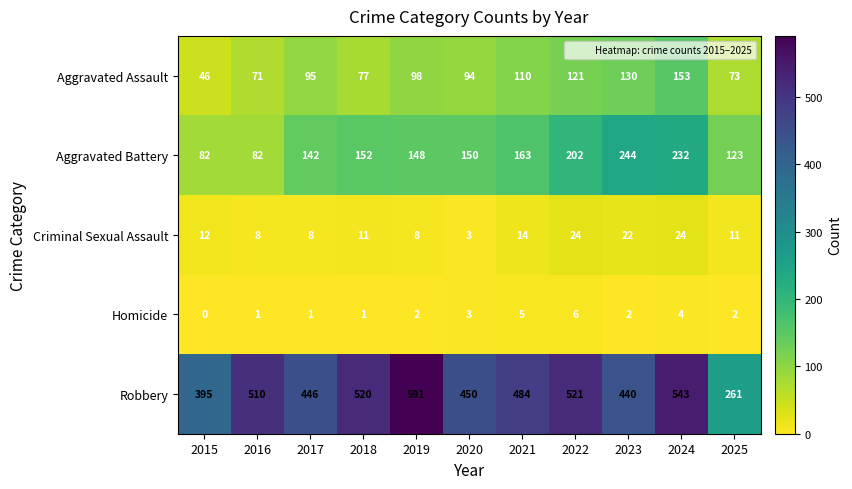

At how many categories does at least one series exceed 359?

10